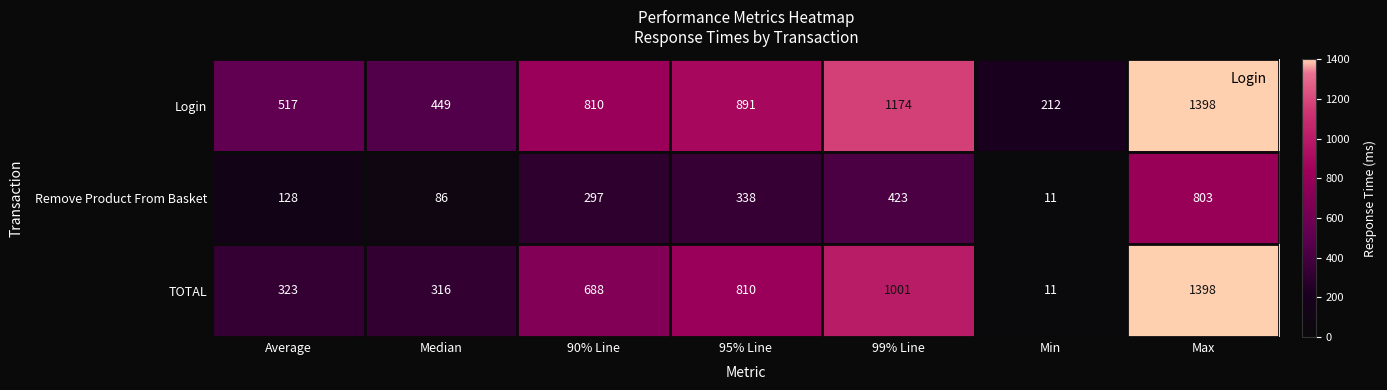

Which label corresponds to the smallest value in the chart?

Min